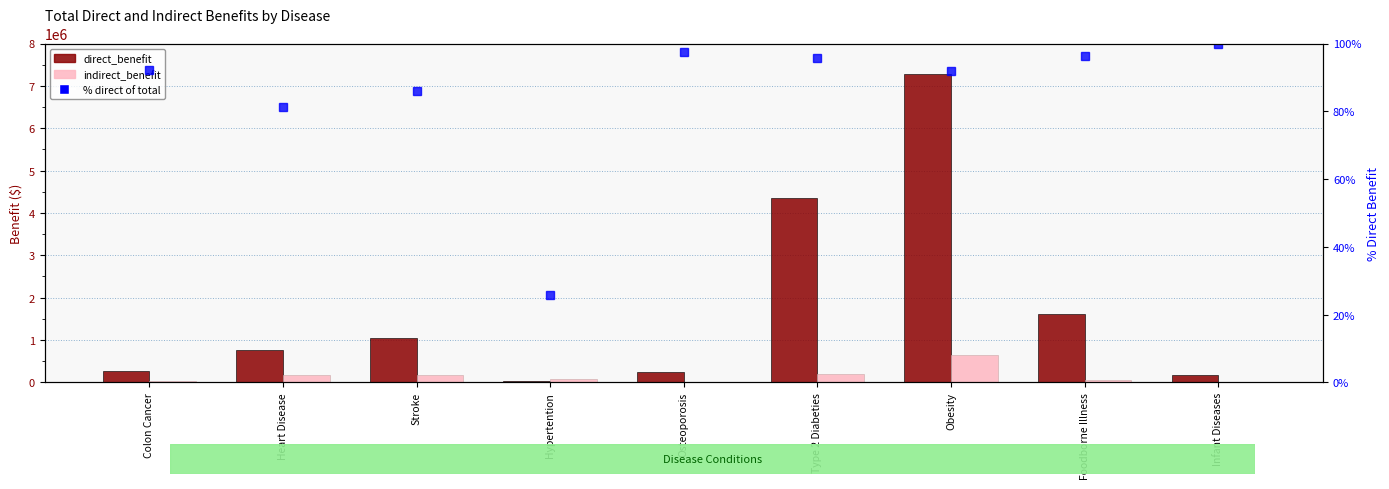

What is the approximate value of direct_benefit at Foodborne Illness?

1603577.4